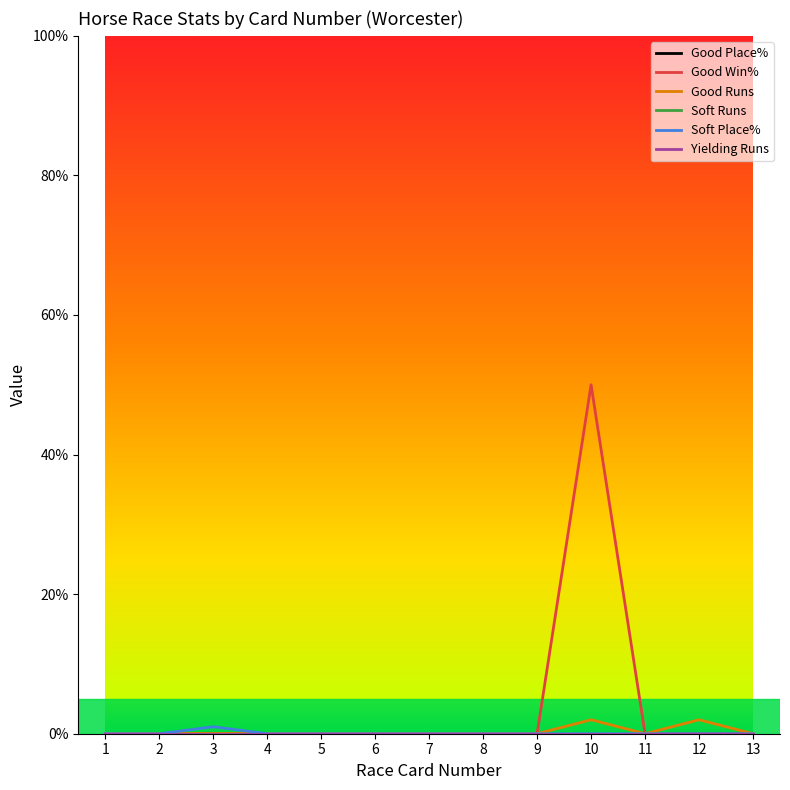

How many interior local peaks does the Soft Place% series have?

1